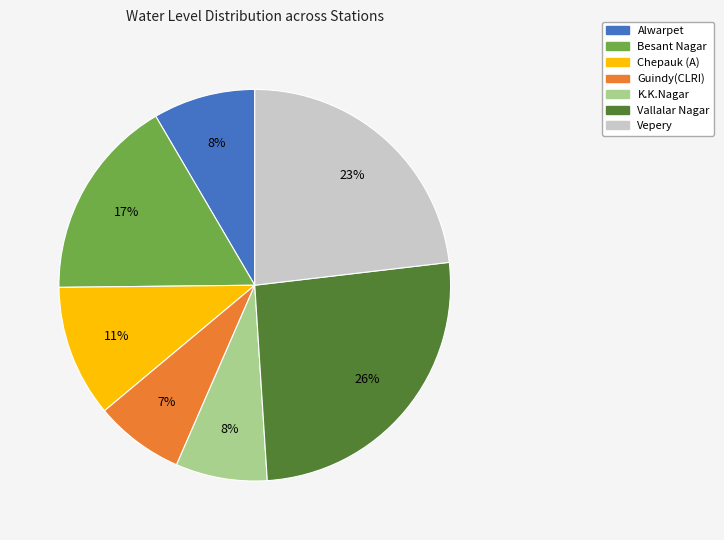

Which slice is the largest?

Vallalar Nagar